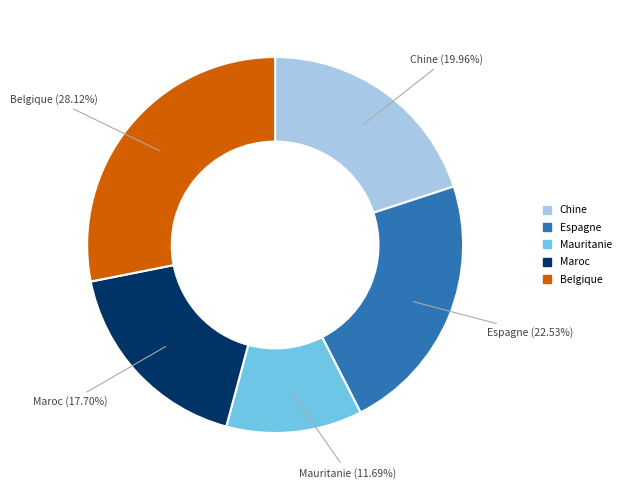

Is there any slice that represents more than half of the pie?

No